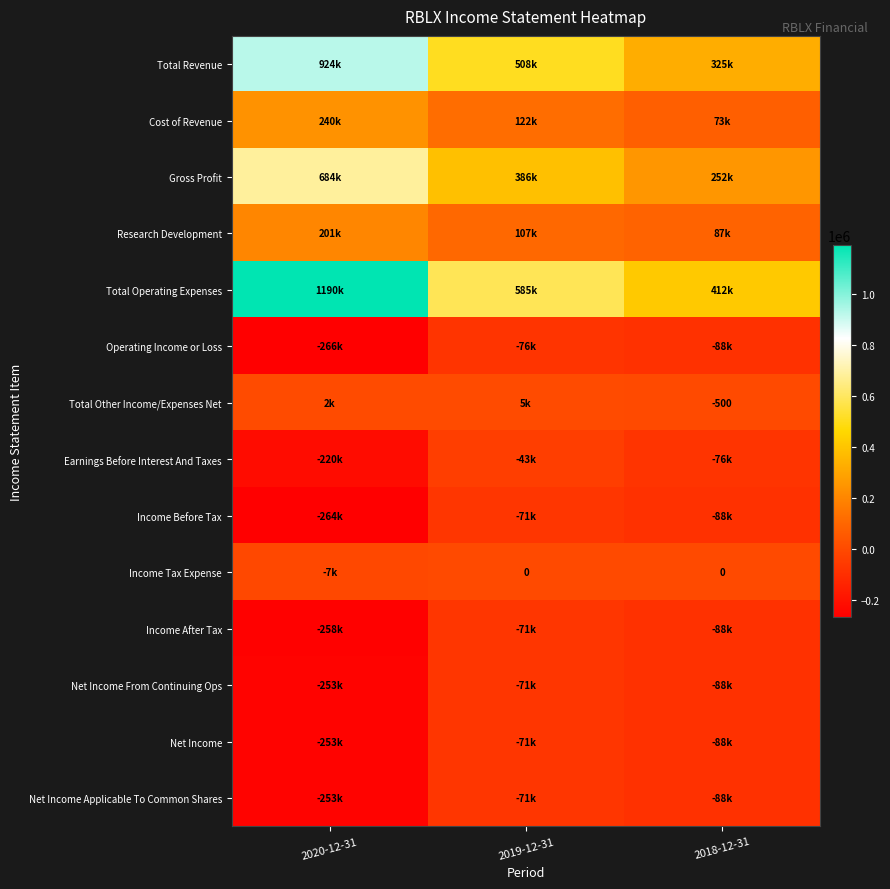

Read the Research Development value at 2018-12-31, to the nearest 10.

87100